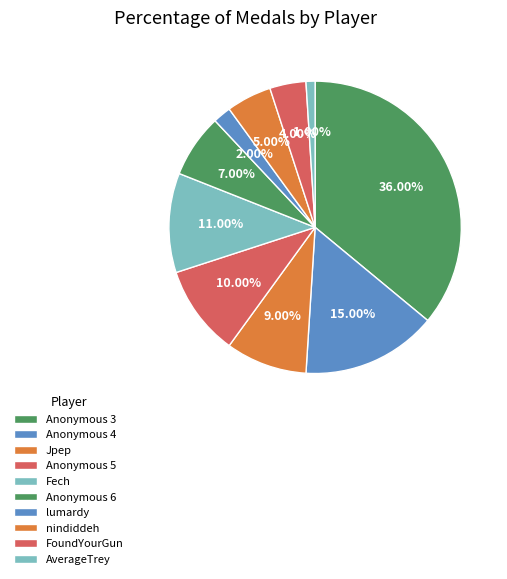

Which has a higher value, Anonymous 4 or Anonymous 5?

Anonymous 4